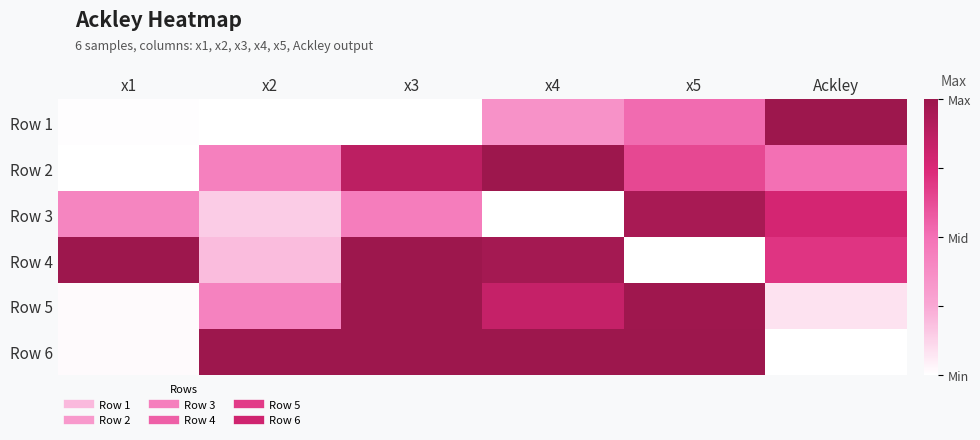

At how many categories does at least one series exceed 0?

6